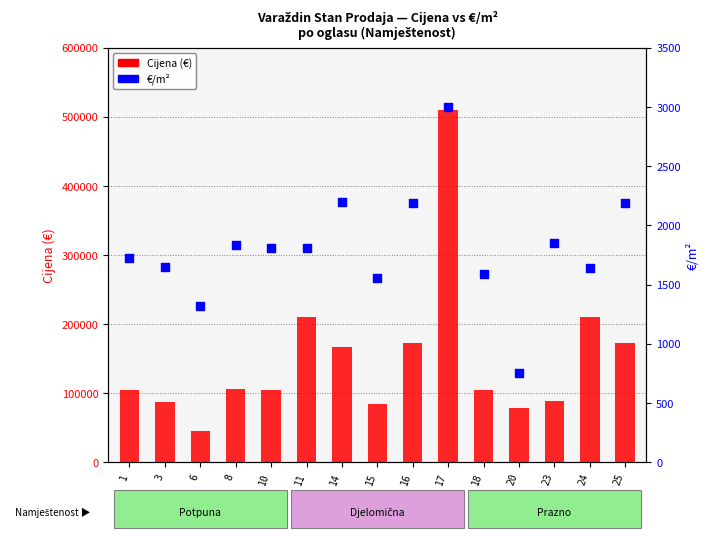

Is the value of Cijena (€) at 20 greater than the value of €/m² at 24?

Yes